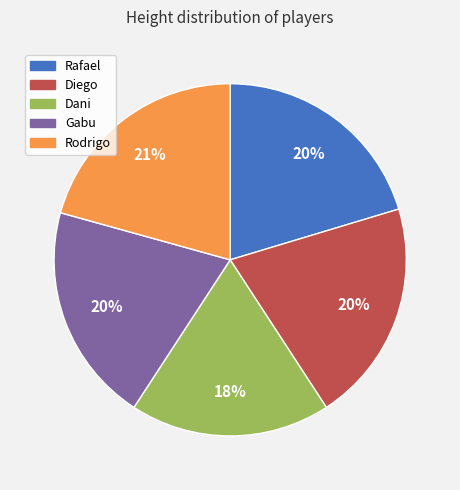

To the nearest percent, what portion does Diego represent?

20%